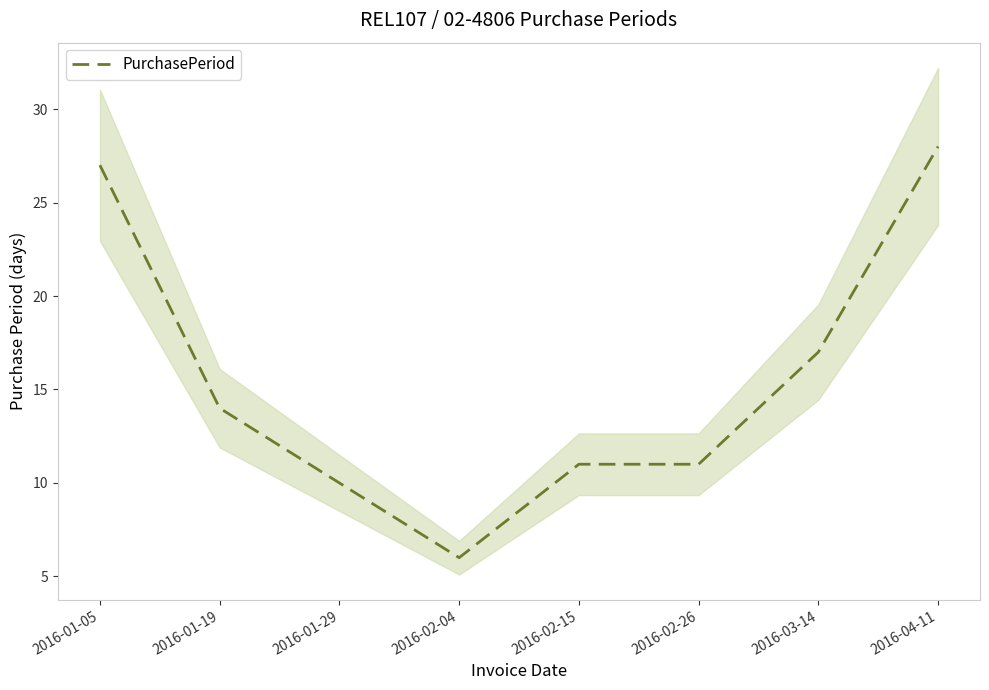

Reading left to right, list all the values displayed in this chart.

2016-01-05=27	2016-01-19=14	2016-01-29=10	2016-02-04=6	2016-02-15=11	2016-02-26=11	2016-03-14=17	2016-04-11=28